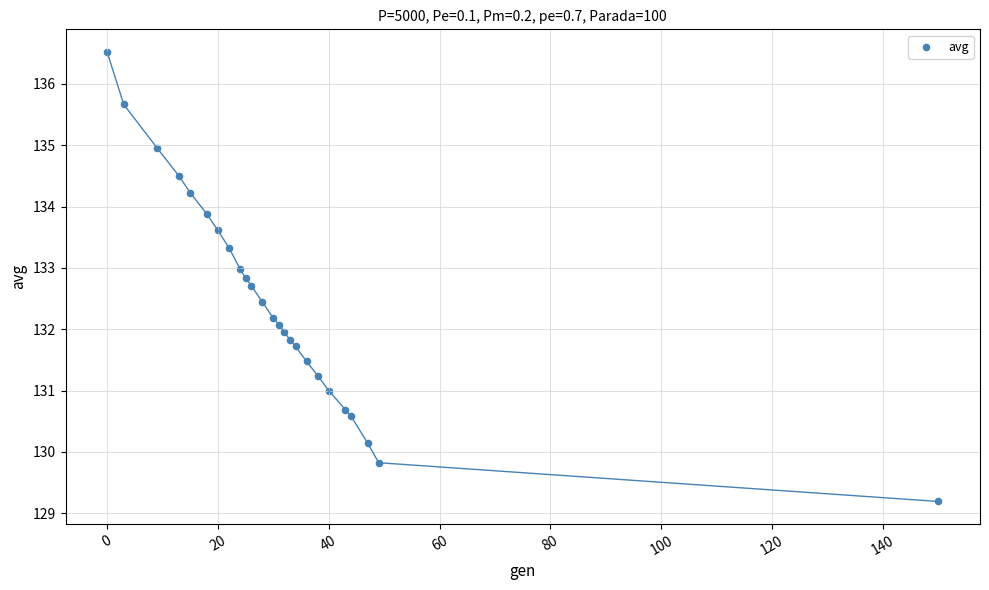

What is the range of X values (max minus min)?

150.0